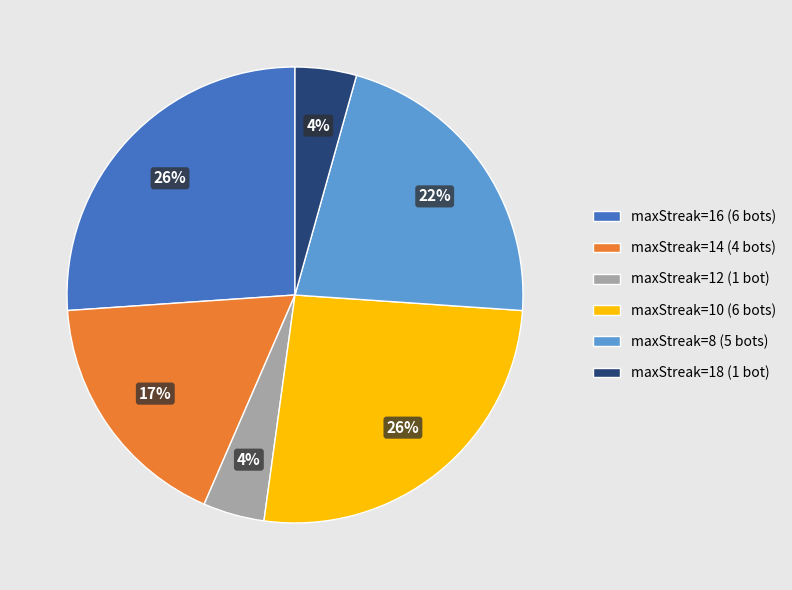

Between maxStreak=8 (5 bots) and maxStreak=16 (6 bots), which is larger?

maxStreak=16 (6 bots)